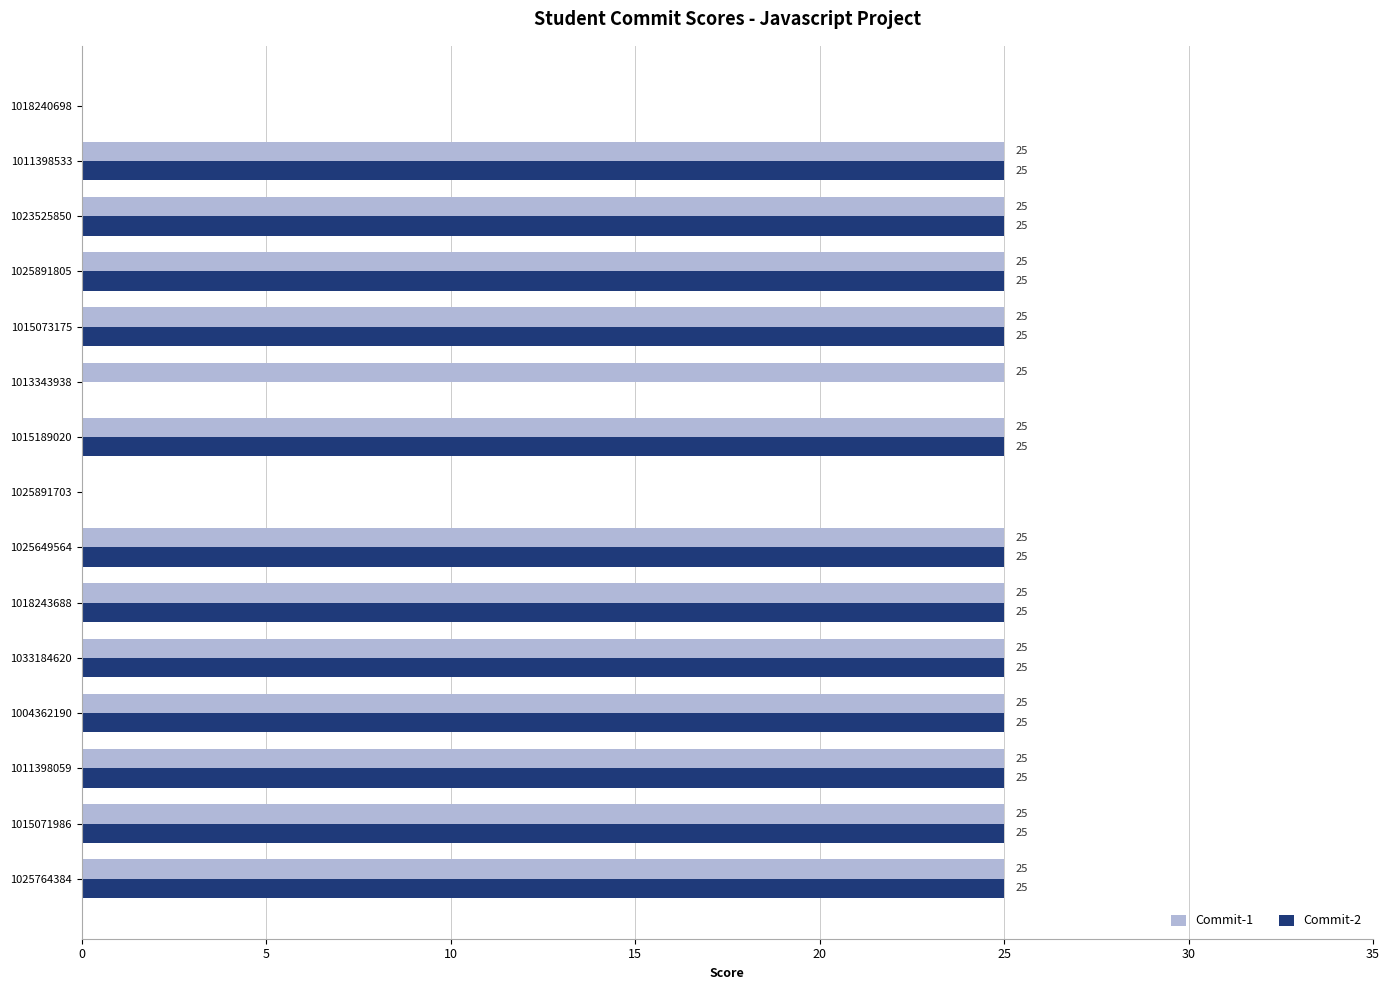

The value of Commit-2 at 1015071986 is 25. True or false?

True